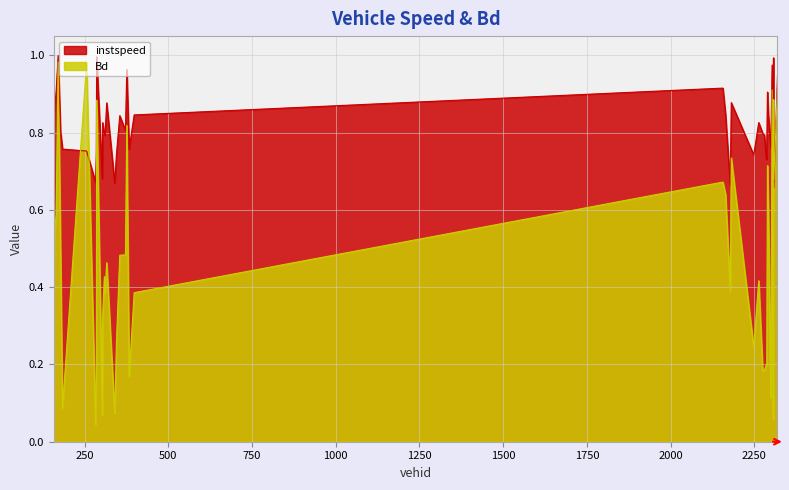

At which category is the sum across all series the highest?

171.0